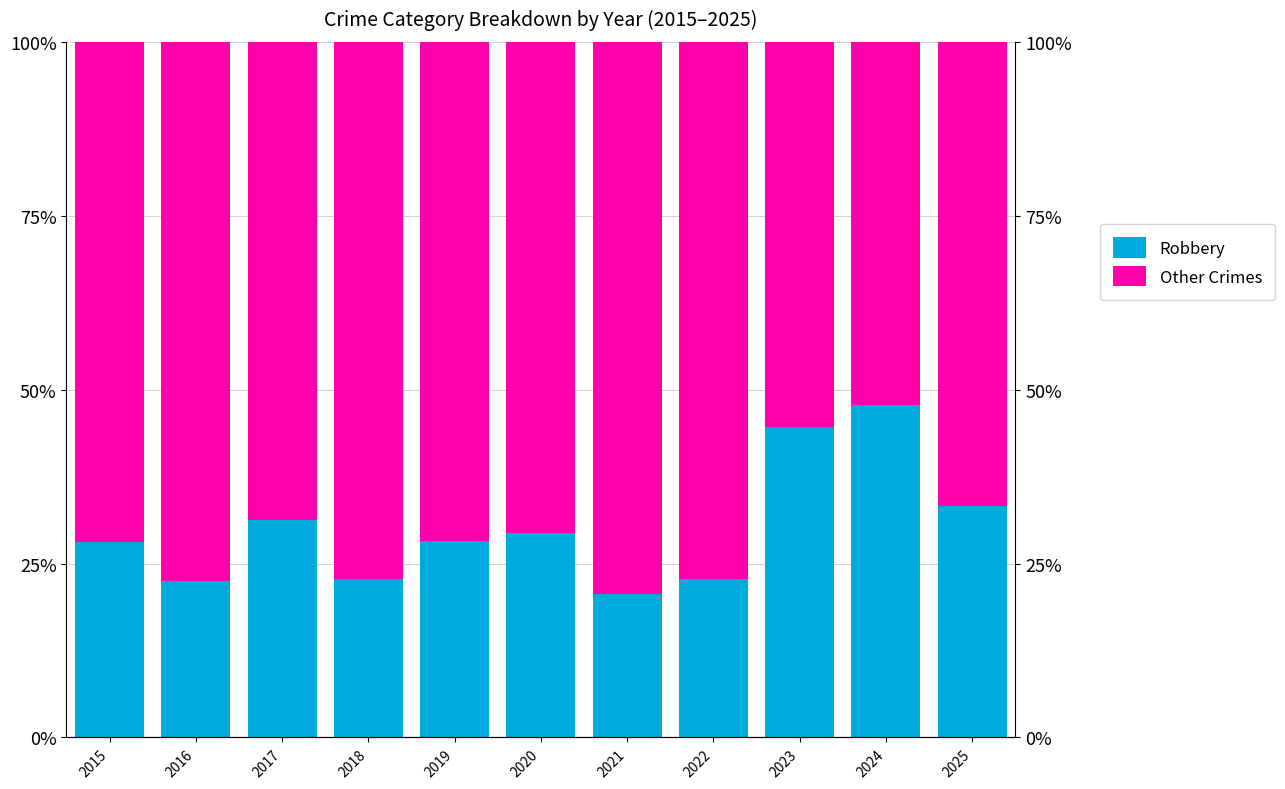

How many values in the Robbery series exceed 28?

7